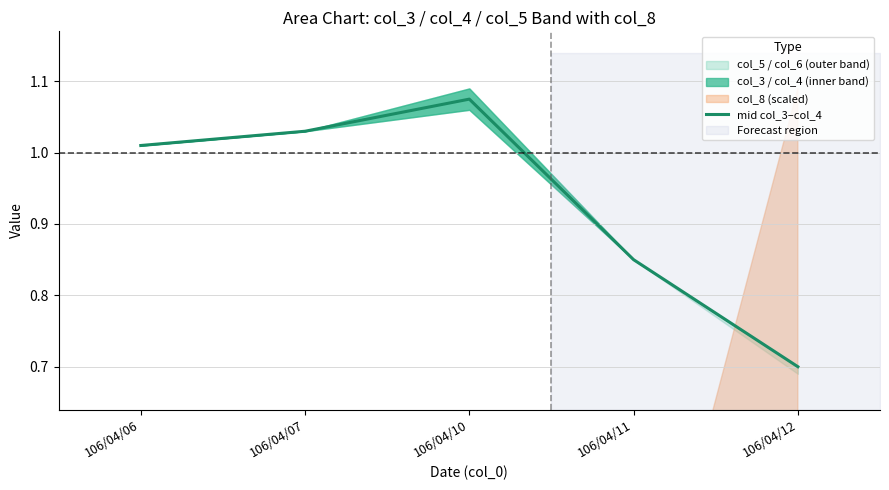

At which category does the data reach its first local peak?

106/04/10